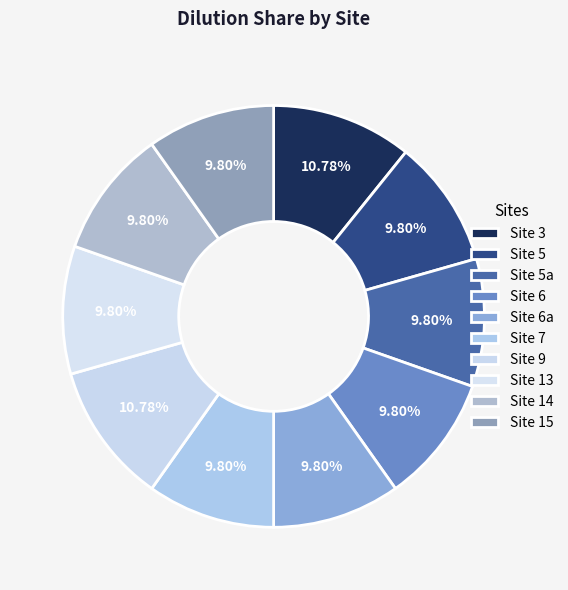

Which category has the smallest portion of the pie?

5